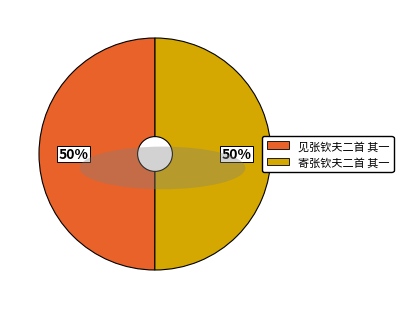

The 见张钦夫二首 其一 slice represents 59% of the pie. True or false?

False